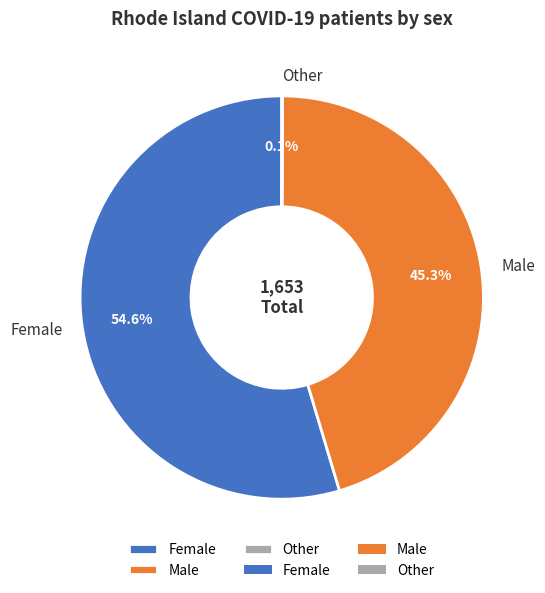

Is Male the majority of the pie?

No